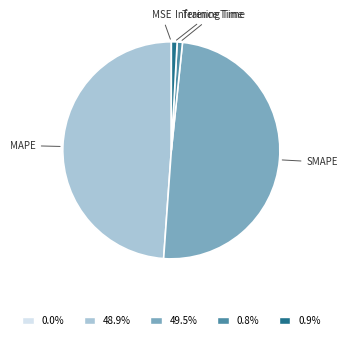

Which category has the biggest portion of the pie?

SMAPE